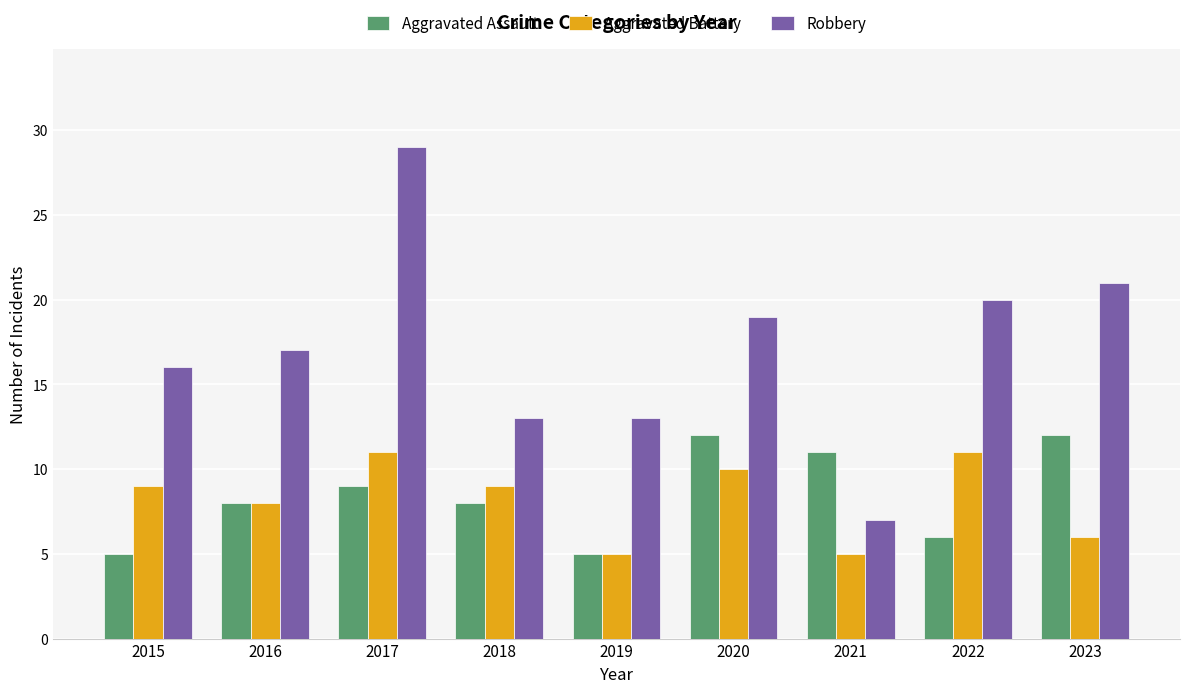

The Robbery series shows 49 at 2017. True or false?

False